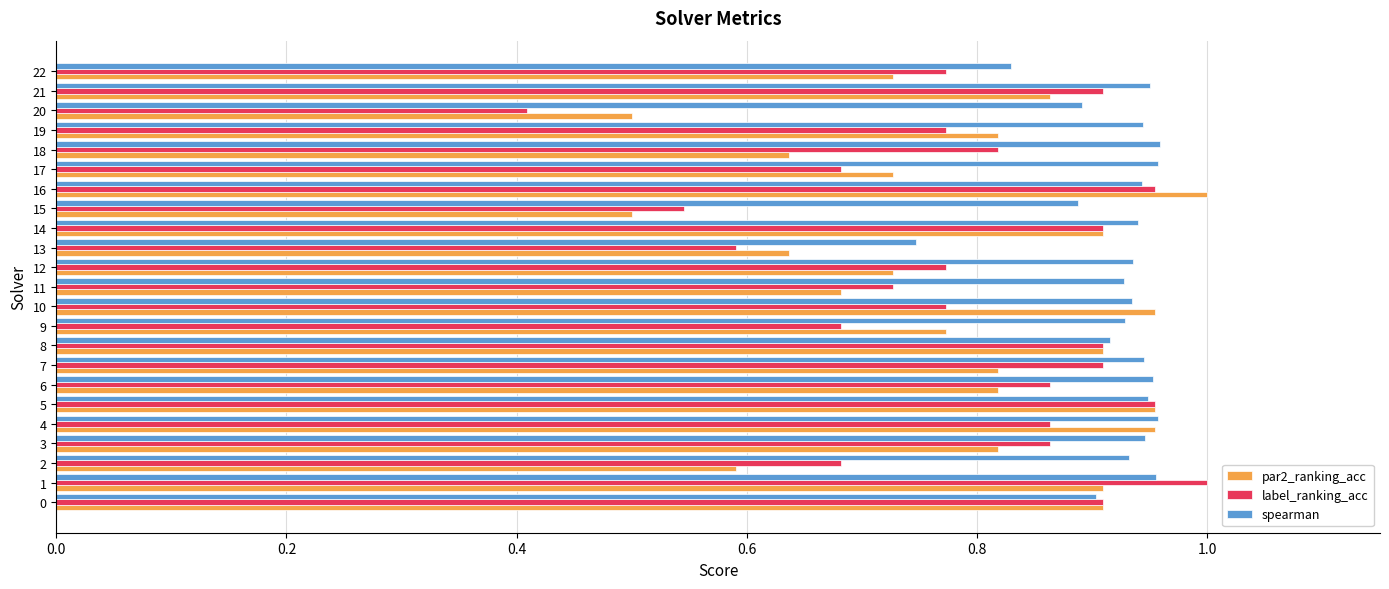

At which label does par2_ranking_acc reach its peak?

16